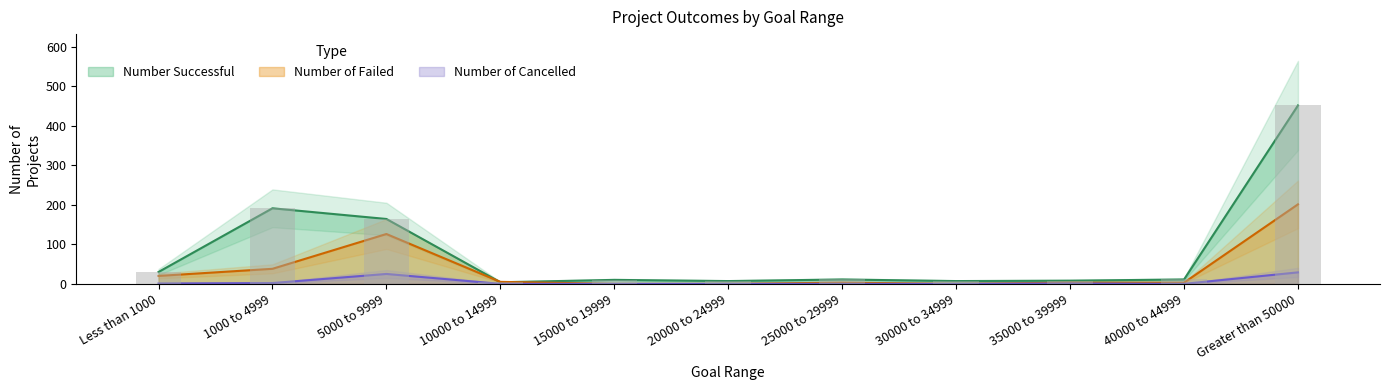

Rank the categories by Number of Cancelled value from lowest to highest.

10000 to 14999, 15000 to 19999, 20000 to 24999, 25000 to 29999, 30000 to 34999, 40000 to 44999, Less than 1000, 35000 to 39999, 1000 to 4999, 5000 to 9999, Greater than 50000